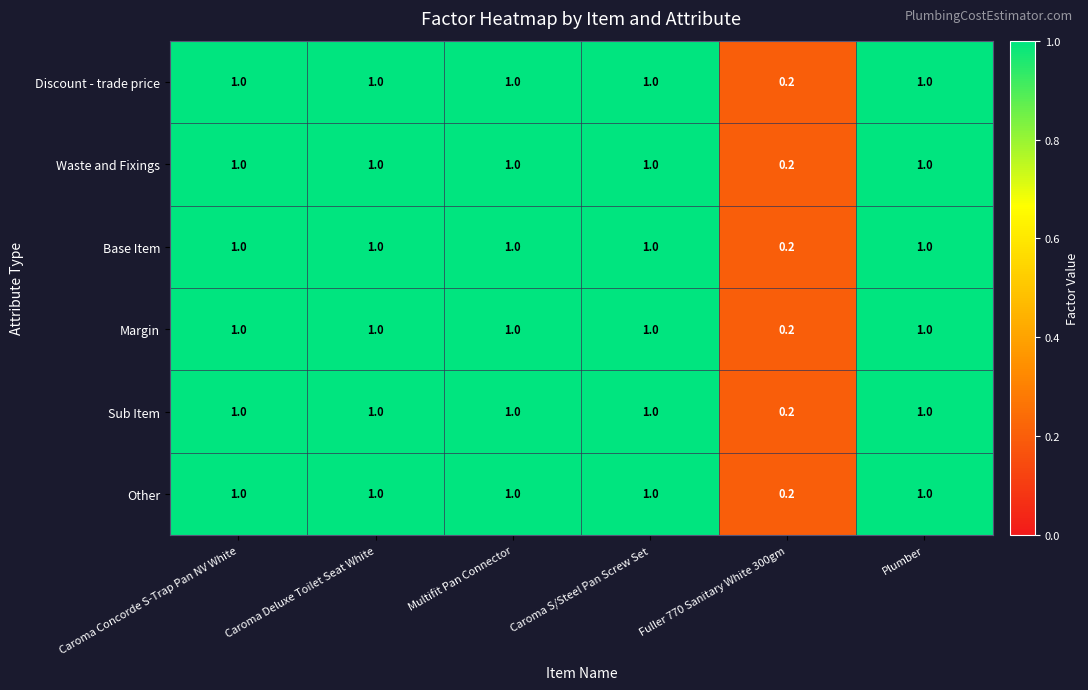

What is the difference between the maximum and minimum values in the Base Item series?

0.8